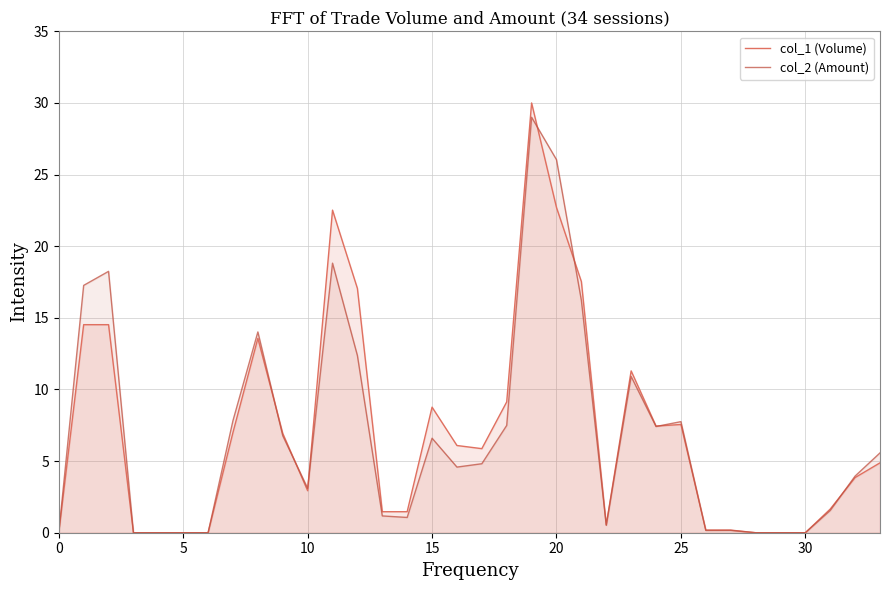

What is the difference between the col_2 (Amount) values at 22 and 20?

25.5